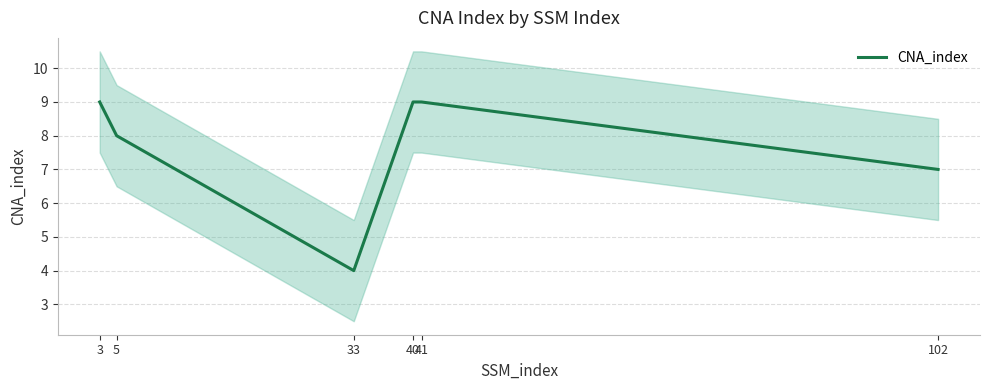

At which label is the value closest to 6?

102